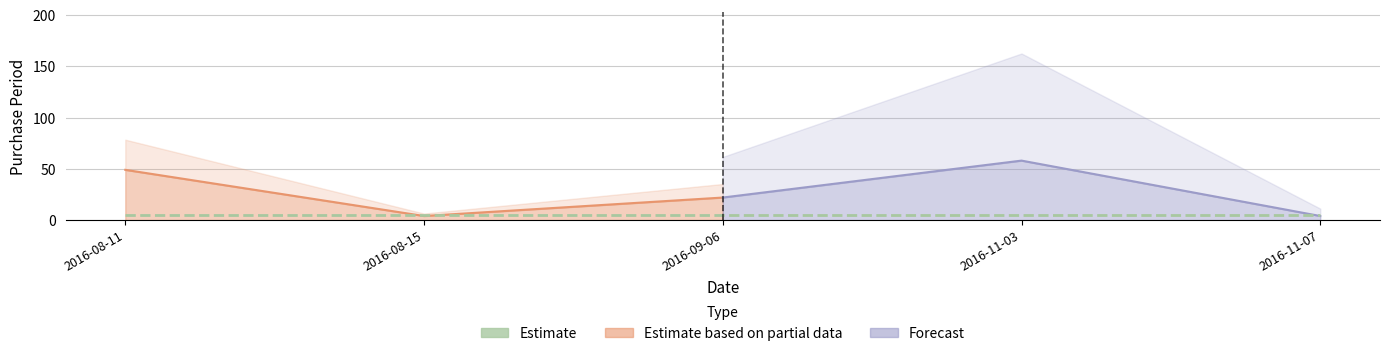

Reading left to right, extract all data points from this chart.

49	4	22	58	4